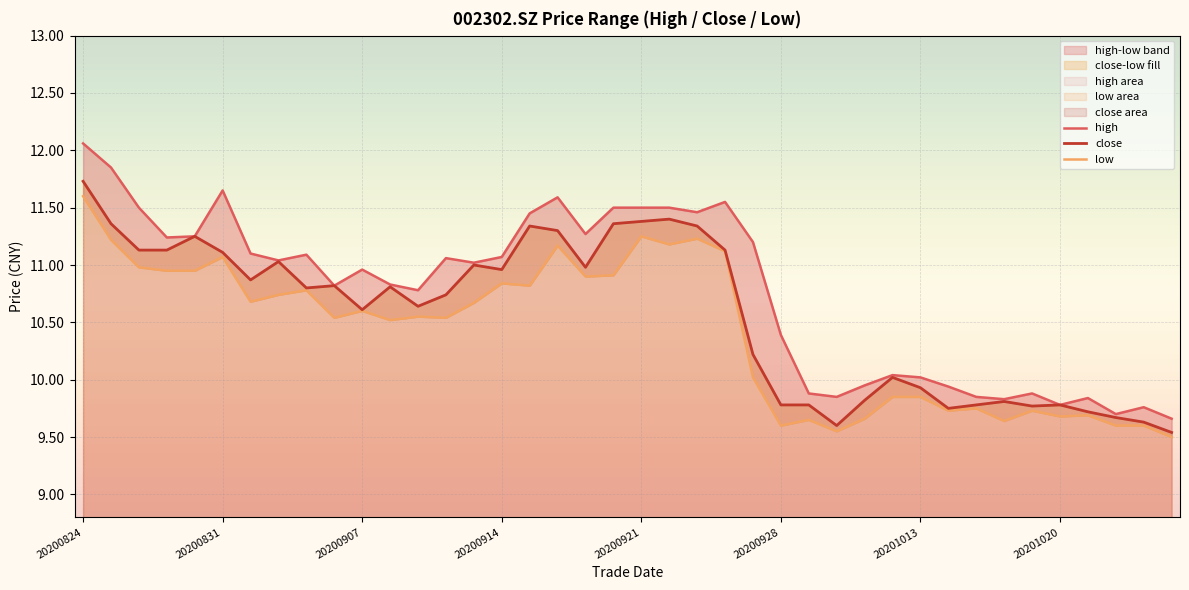

Reading left to right, extract all data points from this chart.

high: 12.1	11.8	11.5	11.2	11.2	11.7	11.1	11.0	11.1	10.8	11.0	10.8	10.8	11.1	11.0	11.1	11.4	11.6	11.3	11.5	11.5	11.5	11.5	11.6	11.2	10.4	9.9	9.8	9.9	10.0	10.0	9.9	9.8	9.8	9.9	9.8	9.8	9.7	9.8	9.7
close: 11.7	11.4	11.1	11.1	11.2	11.1	10.9	11.0	10.8	10.8	10.6	10.8	10.6	10.7	11.0	11.0	11.3	11.3	11.0	11.4	11.4	11.4	11.3	11.1	10.2	9.8	9.8	9.6	9.8	10.0	9.9	9.8	9.8	9.8	9.8	9.8	9.7	9.7	9.6	9.5
low: 11.6	11.2	11.0	10.9	10.9	11.1	10.7	10.7	10.8	10.5	10.6	10.5	10.6	10.5	10.7	10.8	10.8	11.2	10.9	10.9	11.2	11.2	11.2	11.1	10.0	9.6	9.7	9.6	9.7	9.8	9.8	9.7	9.8	9.6	9.7	9.7	9.7	9.6	9.6	9.5